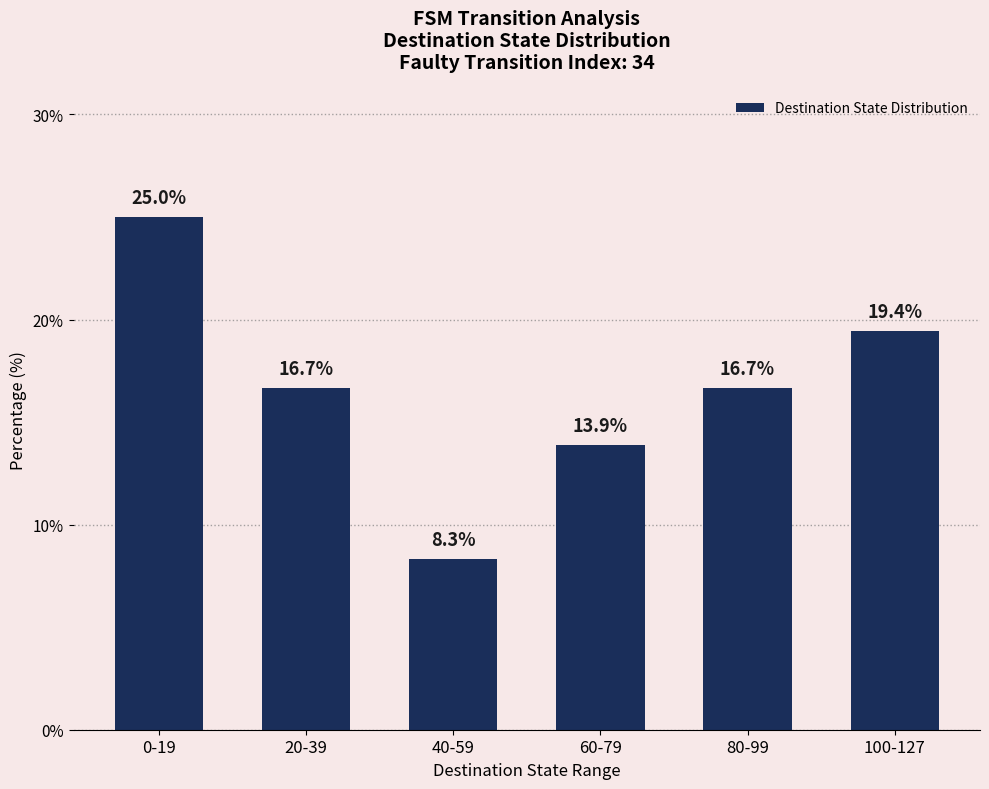

Reading left to right, list all the values displayed in this chart.

0-19=25.0	20-39=16.7	40-59=8.3	60-79=13.9	80-99=16.7	100-127=19.4